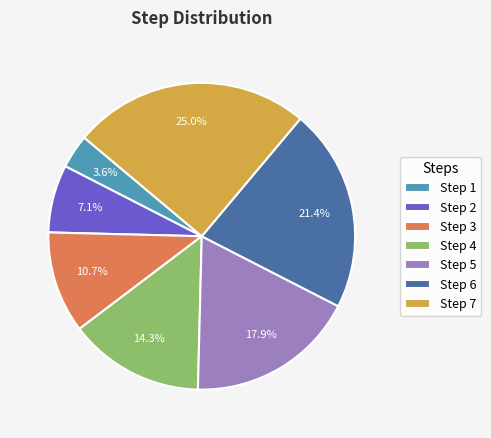

How much of the chart is everything except Step 7?

75.0%